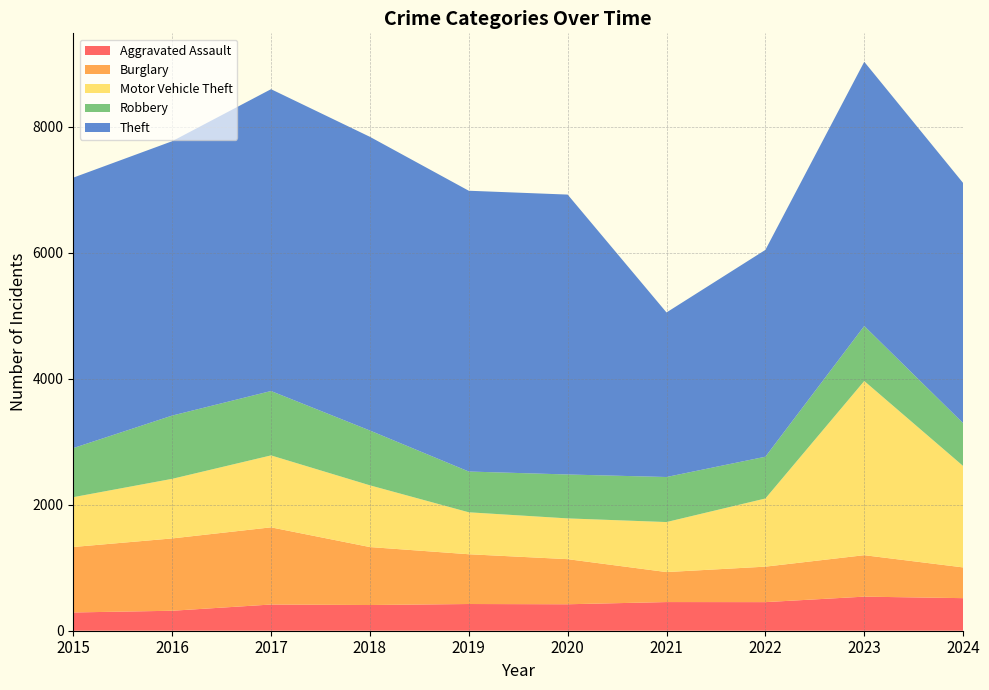

Reading right to left, list all the values displayed in this chart.

Aggravated Assault: 2024=517	2023=541	2022=454	2021=455	2020=420	2019=424	2018=408	2017=416	2016=317	2015=290
Burglary: 2024=488	2023=658	2022=563	2021=476	2020=716	2019=790	2018=920	2017=1225	2016=1148	2015=1039
Motor Vehicle Theft: 2024=1610	2023=2765	2022=1082	2021=794	2020=647	2019=666	2018=980	2017=1142	2016=946	2015=791
Robbery: 2024=680	2023=873	2022=663	2021=715	2020=697	2019=647	2018=870	2017=1022	2016=1004	2015=779
Theft: 2024=3812	2023=4194	2022=3283	2021=2612	2020=4443	2019=4457	2018=4662	2017=4791	2016=4355	2015=4293